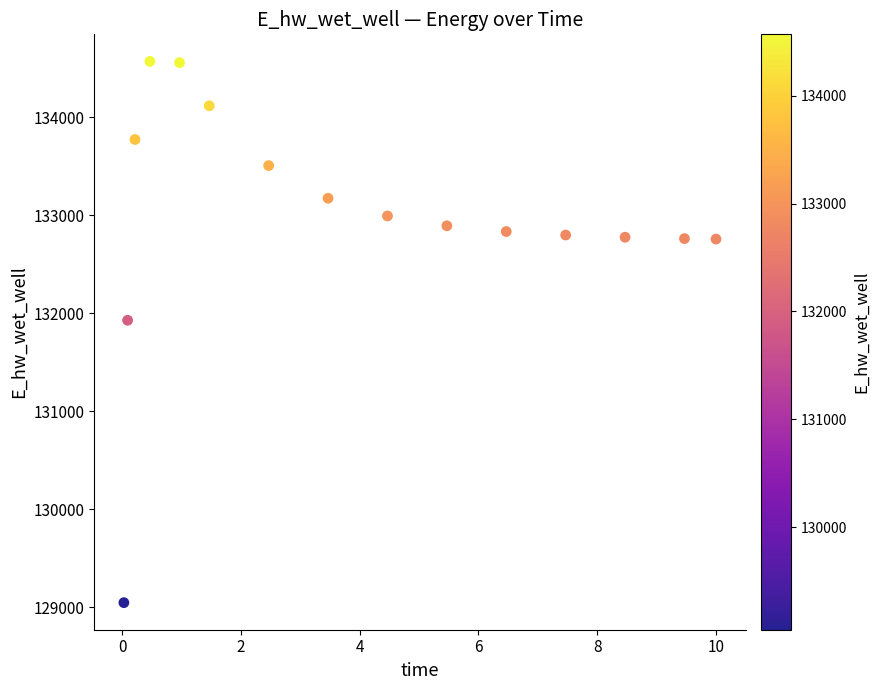

What is the range of X values (max minus min)?

10.0